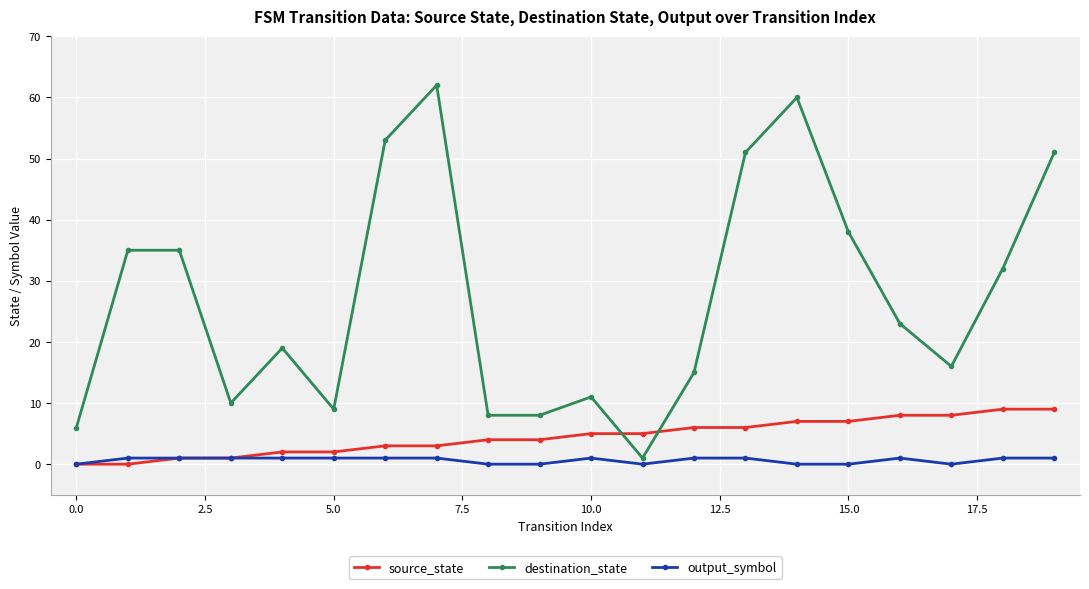

How many times do source_state and destination_state cross each other?

2